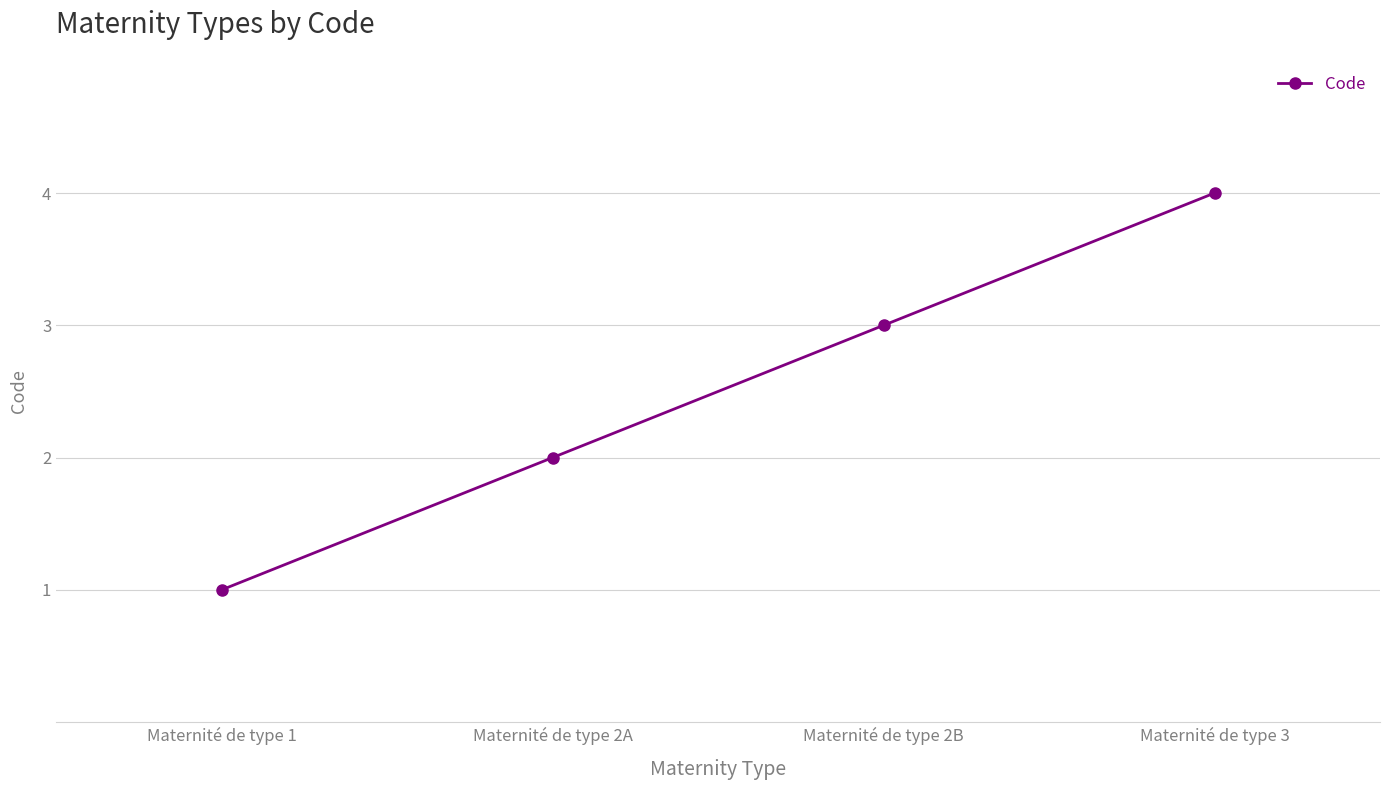

Is it true that the value at Maternité de type 2A is 3?

False